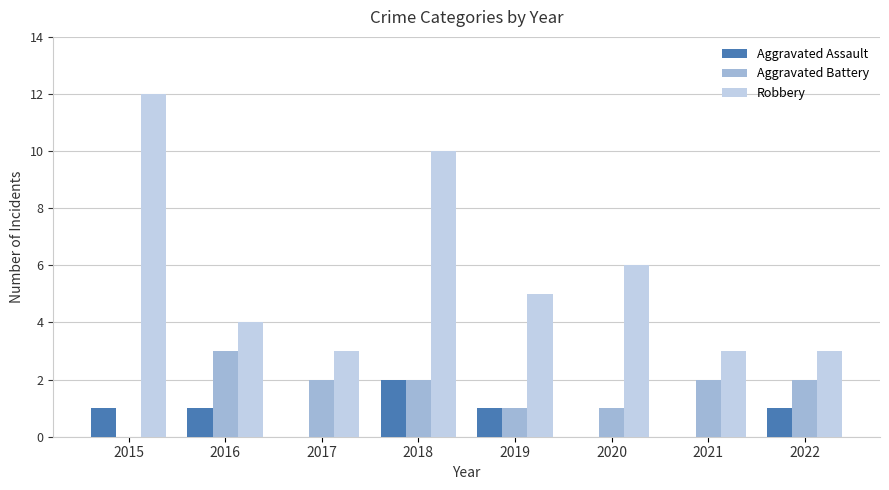

What is the maximum value for Aggravated Battery?

3